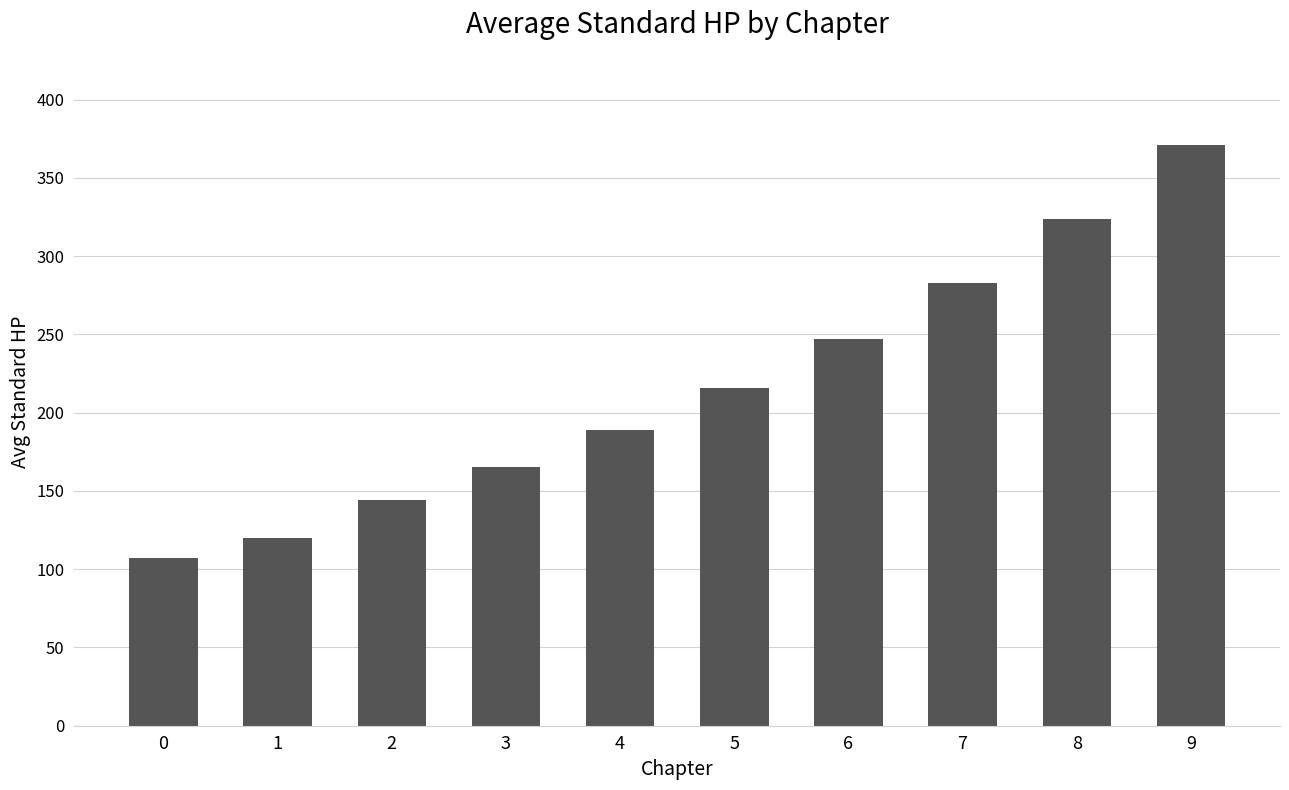

Reading left to right, transcribe all the data shown in this chart.

107	120	144	165	189	216	247	283	324	371